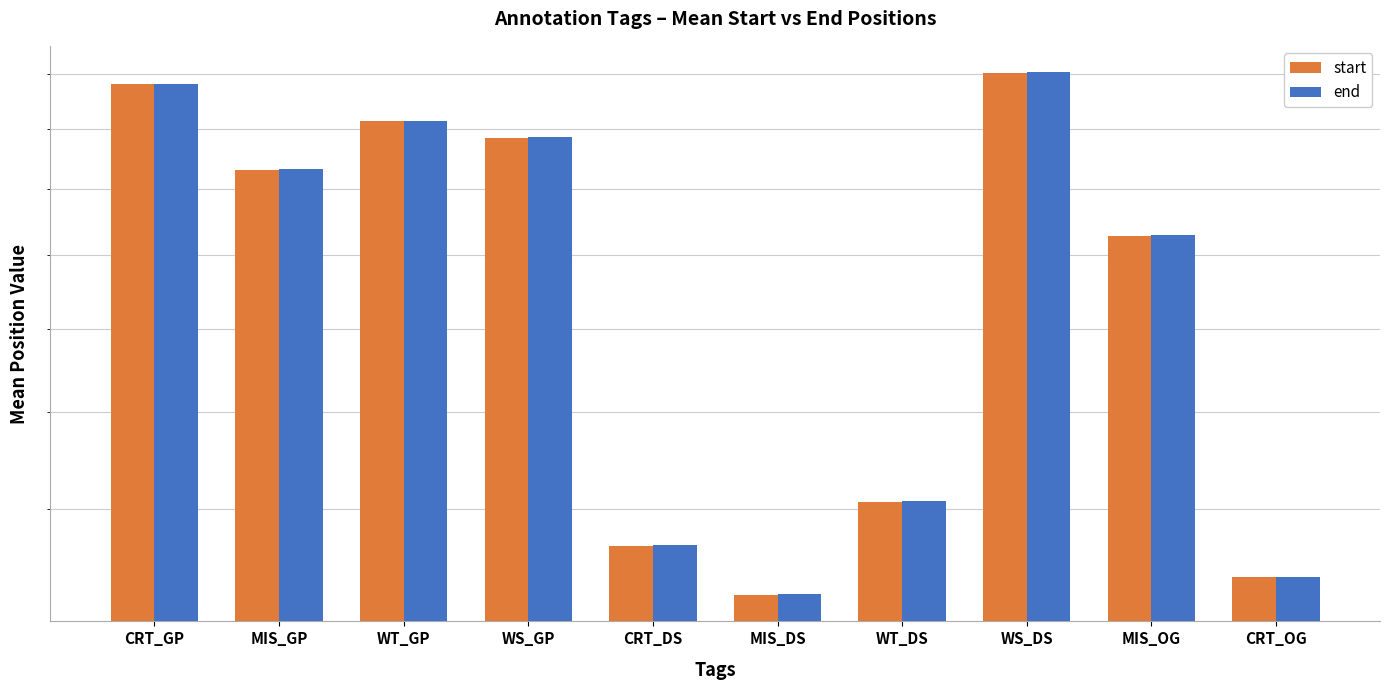

Which series has the largest total across all categories?

end